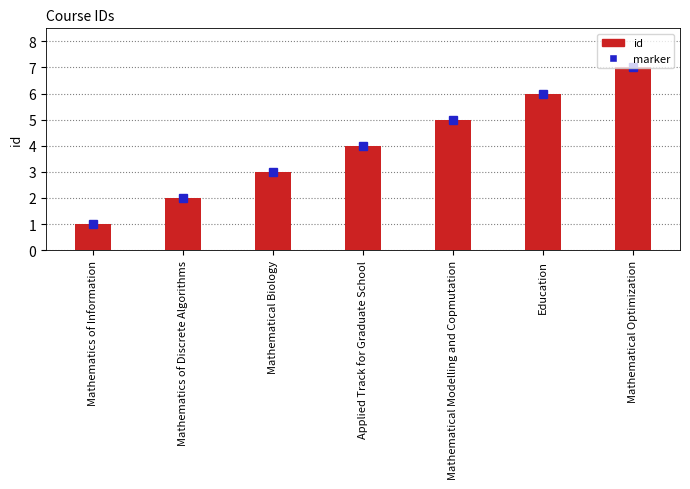

What is the value of the 3rd bar from the left?

3